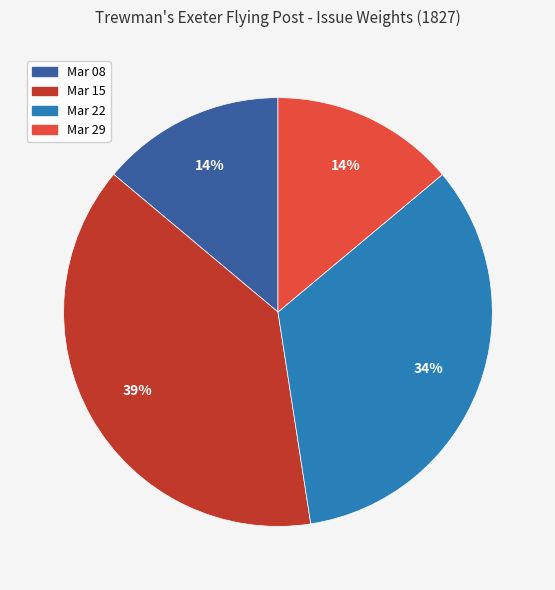

What percentage is the Mar 08 slice, to the nearest percent?

14%